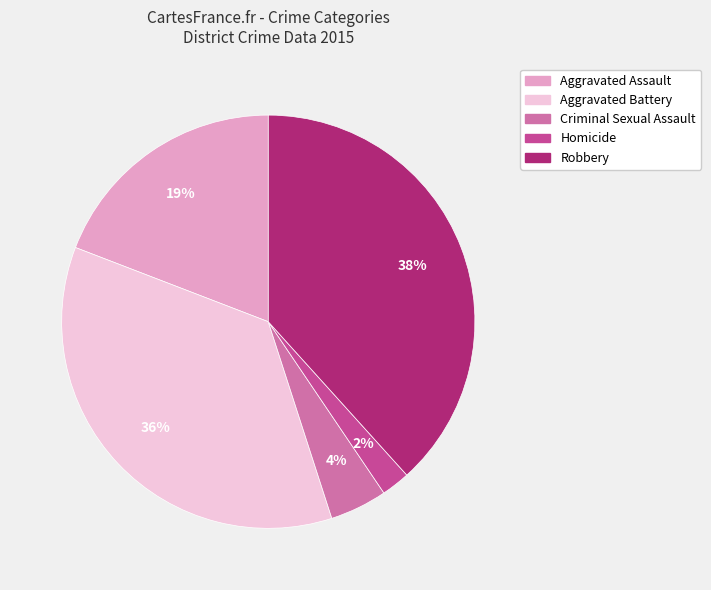

Is it true that Aggravated Battery is 36% of the pie?

True